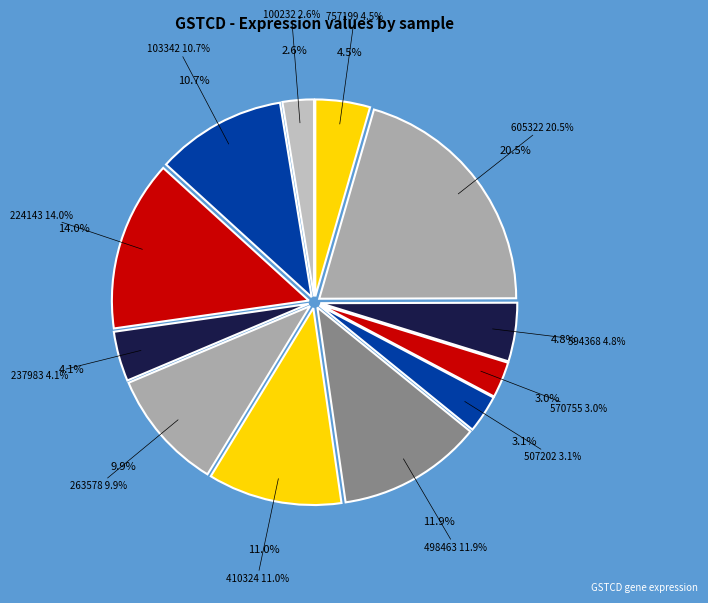

How much of the chart is everything except 757199?

95.5%